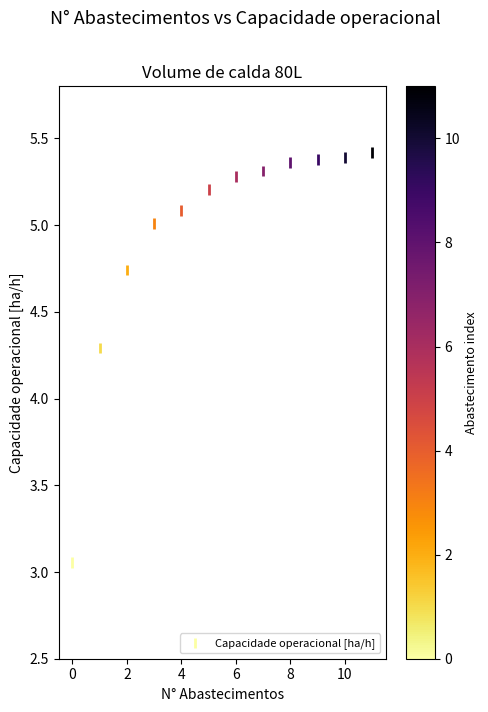

What Y value in the scatter plot is closest to 4?

4.3